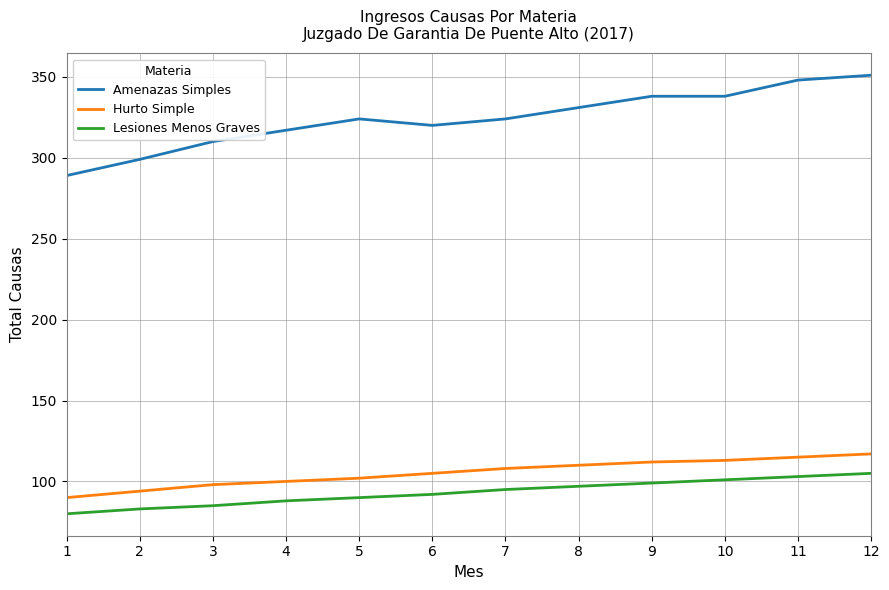

List the series in order of their peak value, highest first.

Amenazas Simples, Hurto Simple, Lesiones Menos Graves